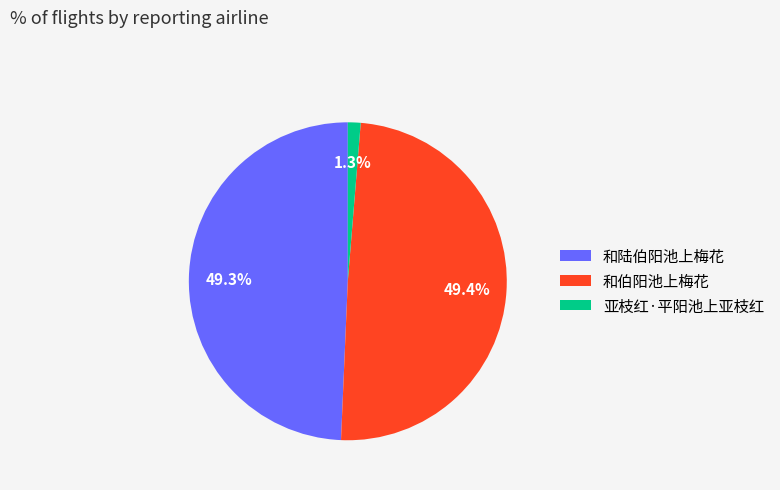

Does any single category account for the majority?

No